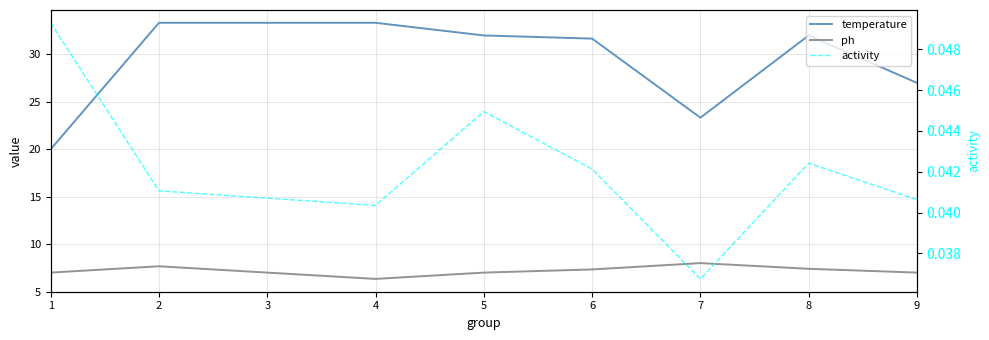

What is the value of the ph point at the 2nd from the left?

7.7